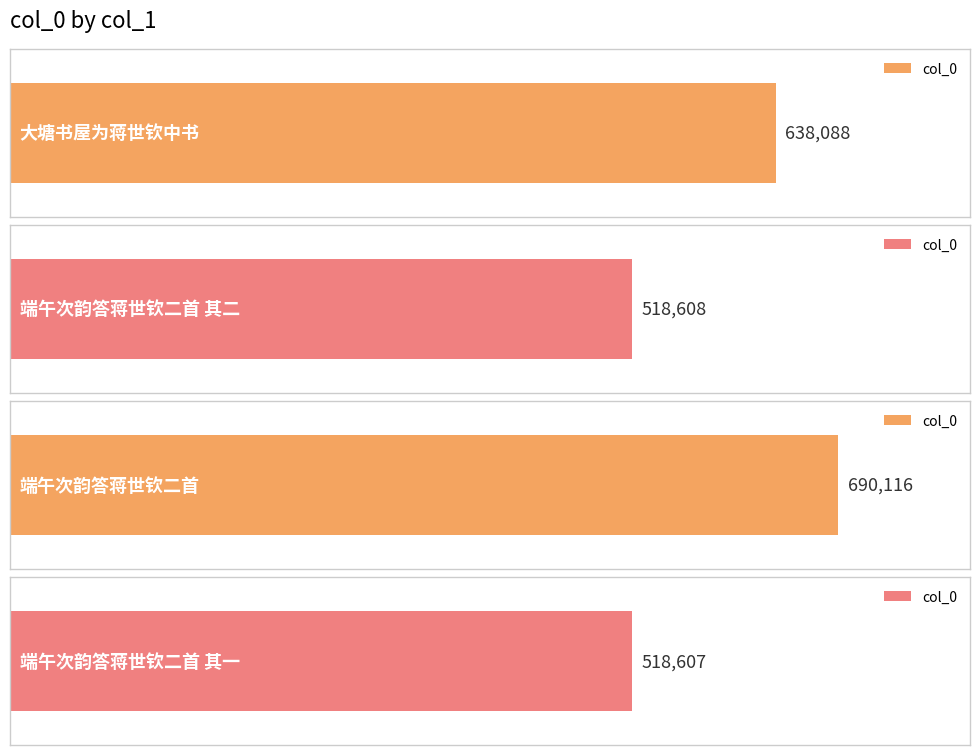

How many bars are there in total?

4